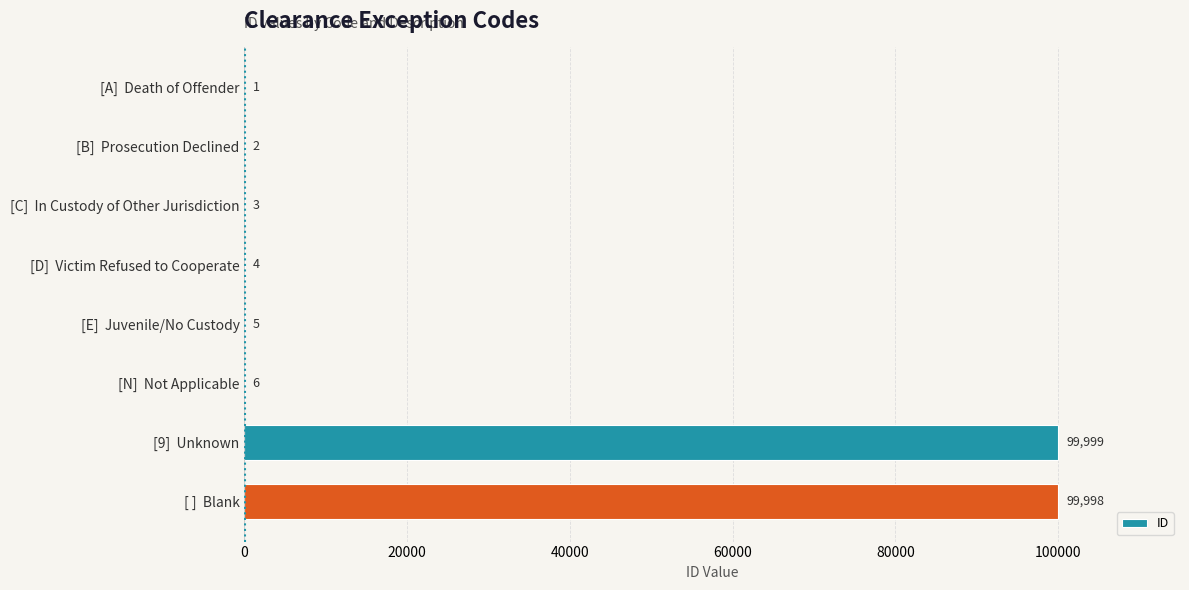

Between [A]  Death of Offender and [C]  In Custody of Other Jurisdiction, which is larger?

[C]  In Custody of Other Jurisdiction